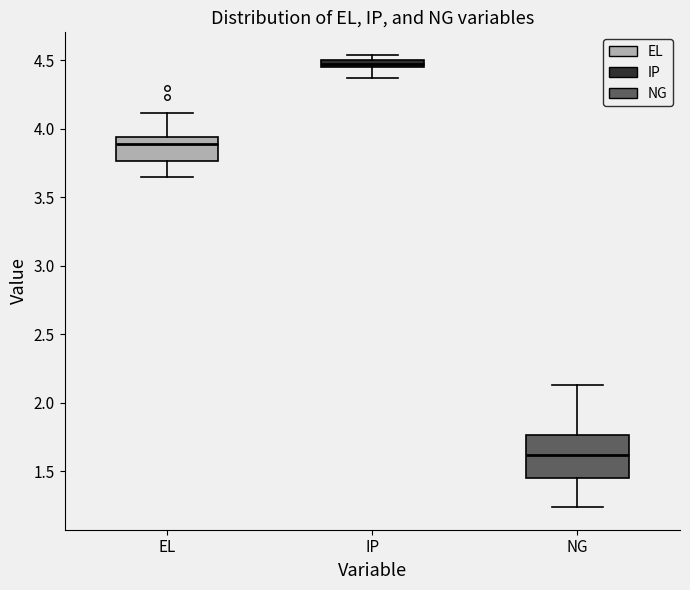

Which box's median line is the highest?

IP